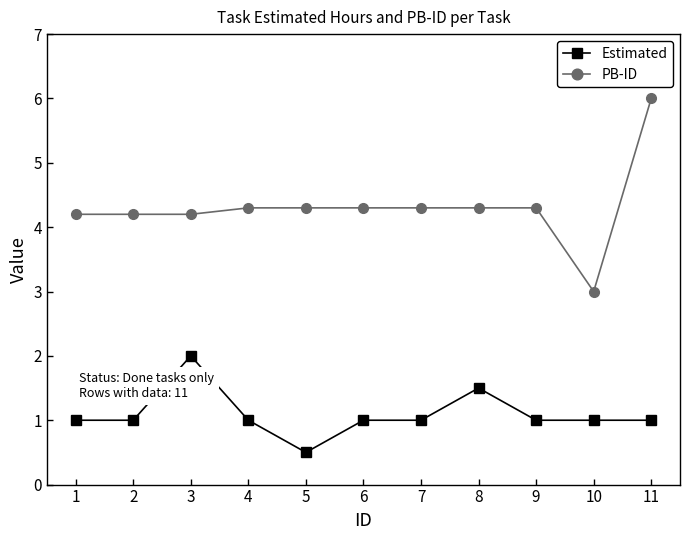

Rank the series at 3 from highest to lowest value.

PB-ID, Estimated